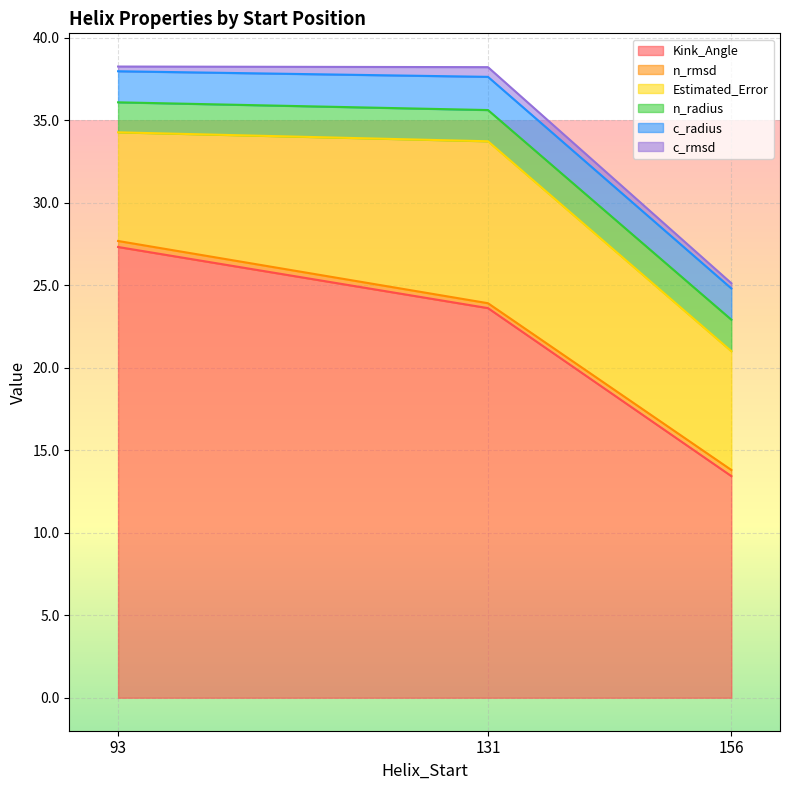

What are all the series names shown in the legend?

Kink_Angle, n_rmsd, Estimated_Error, n_radius, c_radius, c_rmsd